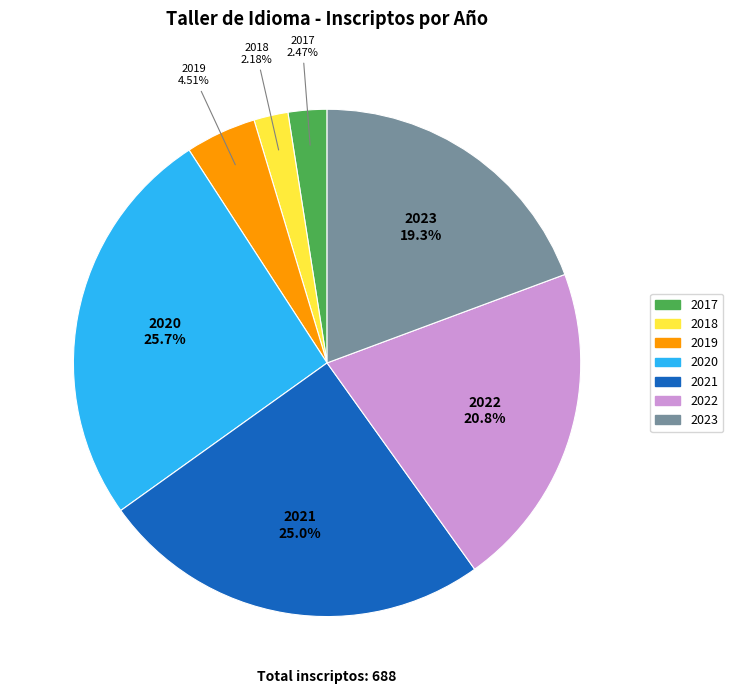

Which category has the biggest portion of the pie?

2020